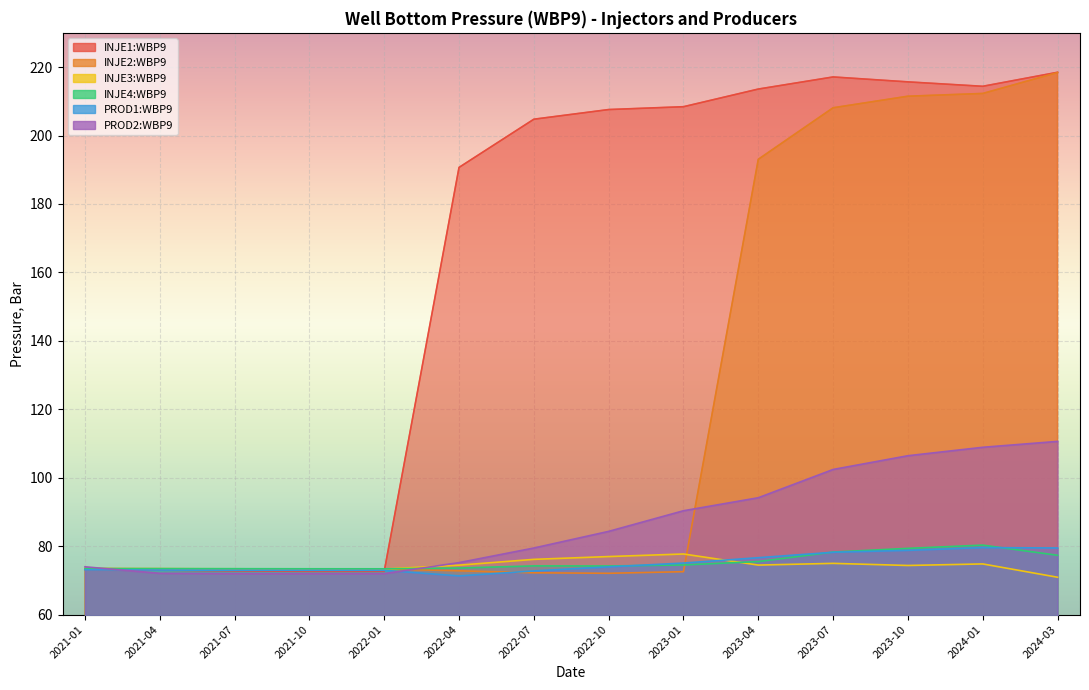

After their last crossing, which series has the higher values: PROD1:WBP9 or INJE1:WBP9?

INJE1:WBP9